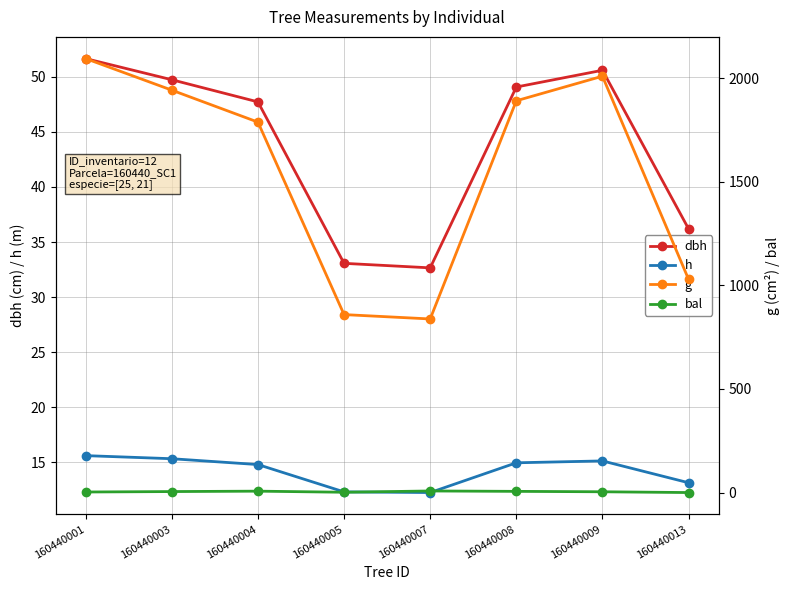

The value of h at 160440008 is 26.7. True or false?

False